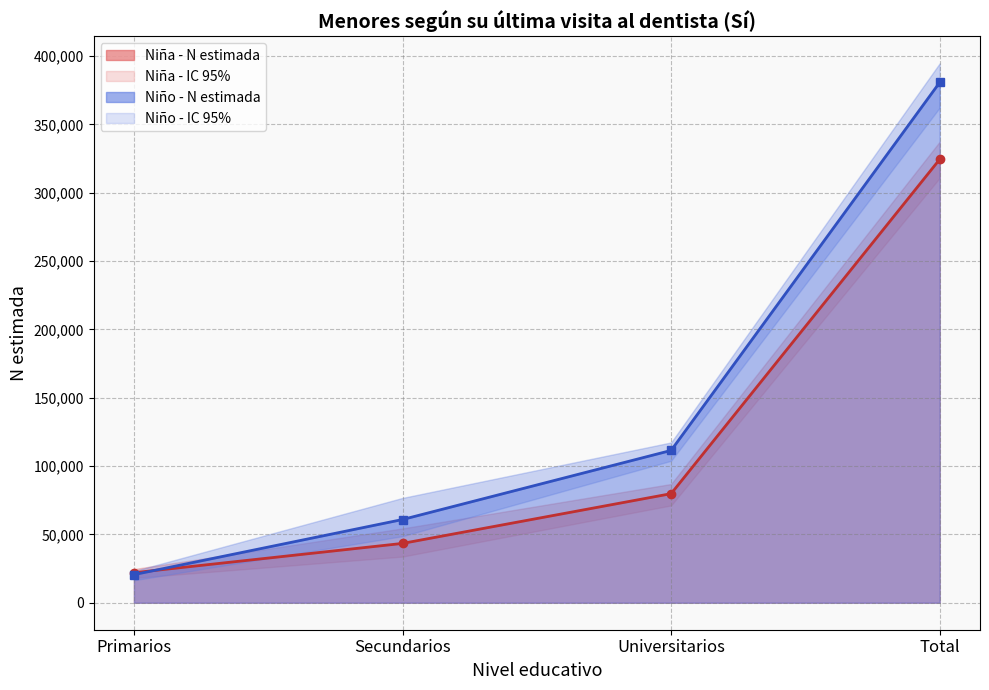

Which category has the highest value in the Niña - N lím inf IC series?

Total